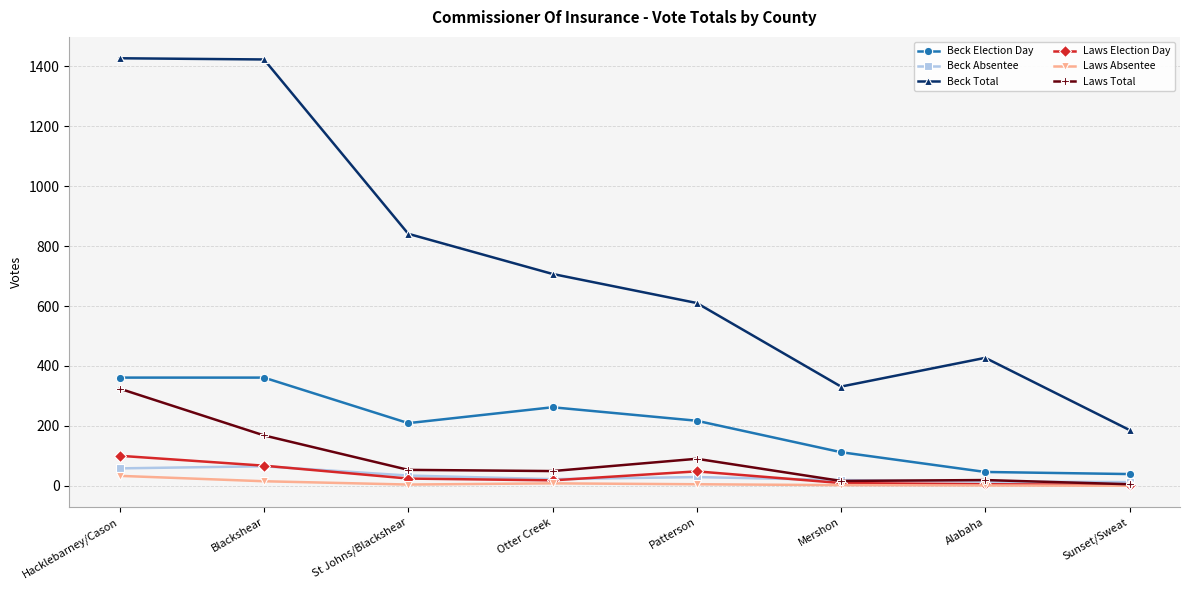

Between Otter Creek and Mershon, which series saw the biggest shift?

Beck Total